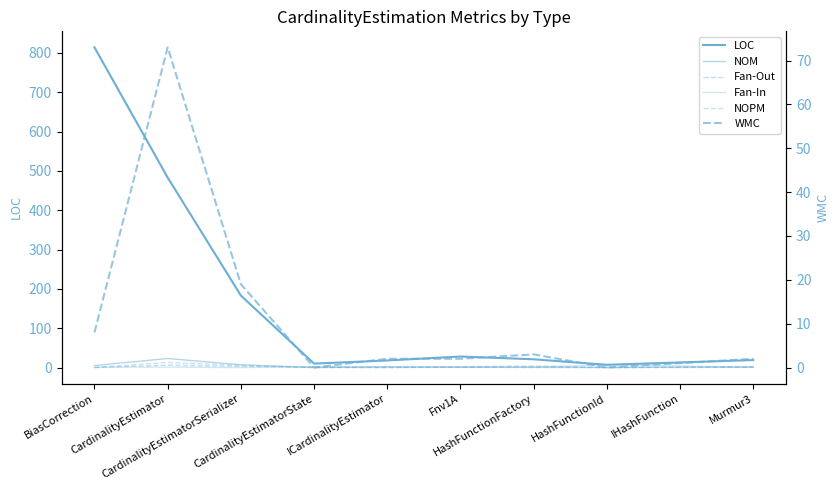

How many data points in WMC are above 2?

4